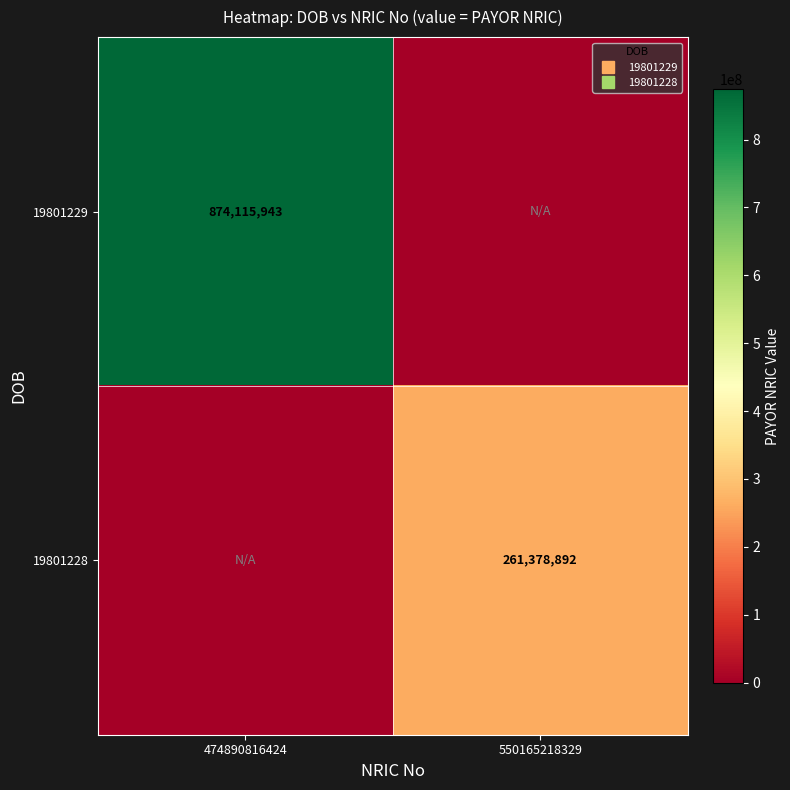

List the series in order of their overall mean, lowest first.

19801228, 19801229